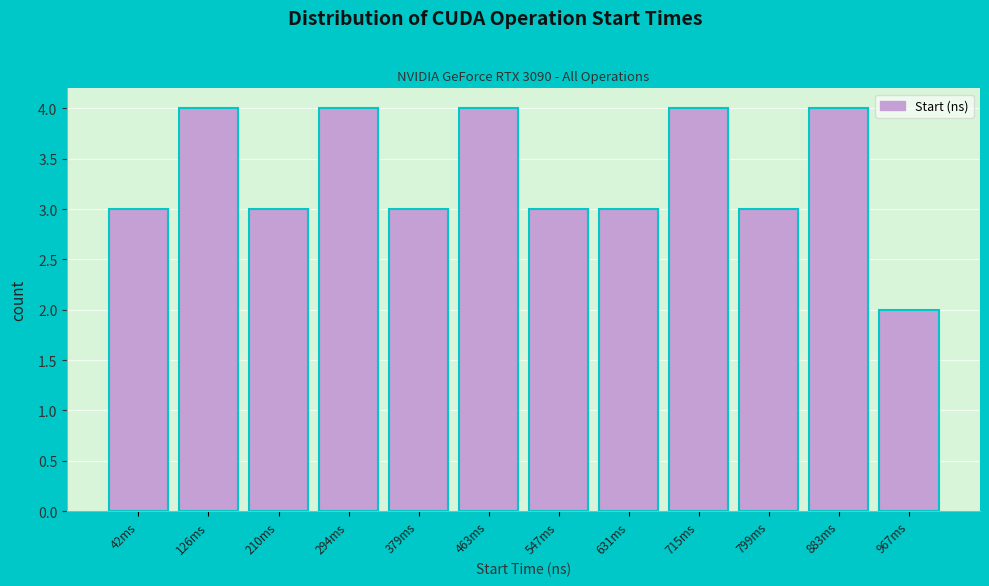

Reading left to right, list all the values displayed in this chart.

3	4	3	4	3	4	3	3	4	3	4	2